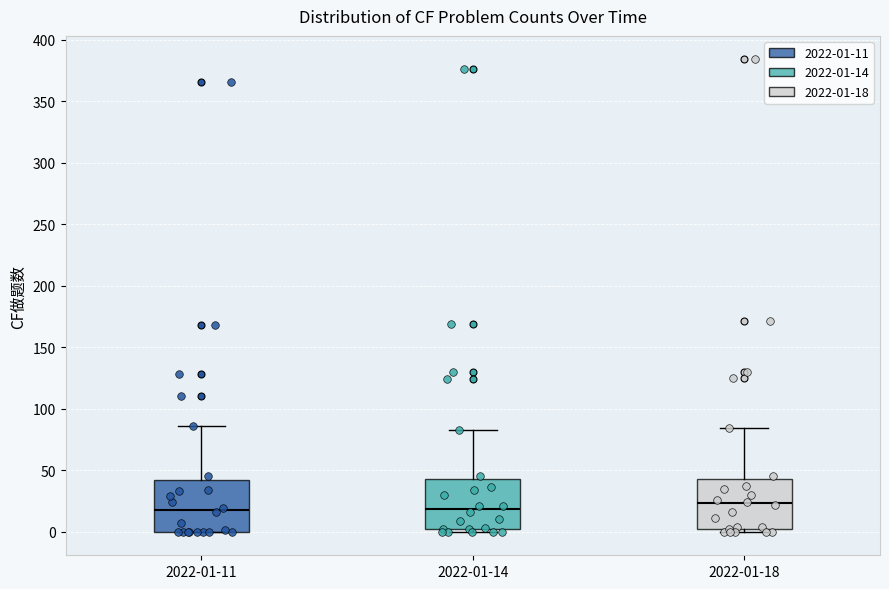

Reading left to right, read every box against the y-axis: the position of its median line, the range the box covers, and the ends of its whiskers. The values are not printed on the chart, so give them approximately, as read against the axis.

2022-01-11: median 20, box 0 to 40, whiskers 0 to 85
2022-01-14: median 20, box 0 to 45, whiskers 0 (just below the box's lower edge) to 85
2022-01-18: median 25, box 5 to 45, whiskers 0 to 85